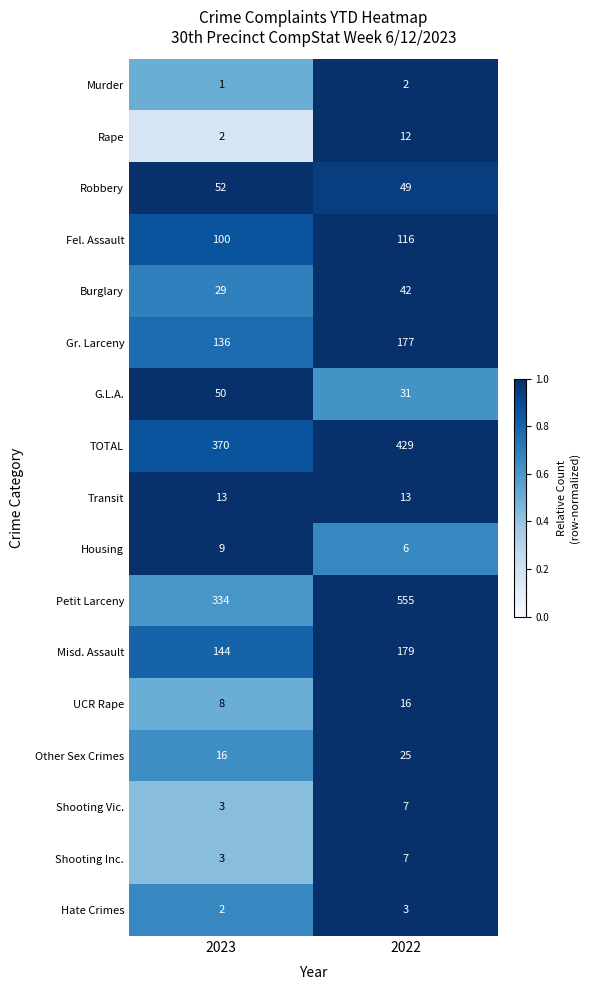

The Shooting Inc. series shows 2 at 2022. True or false?

False